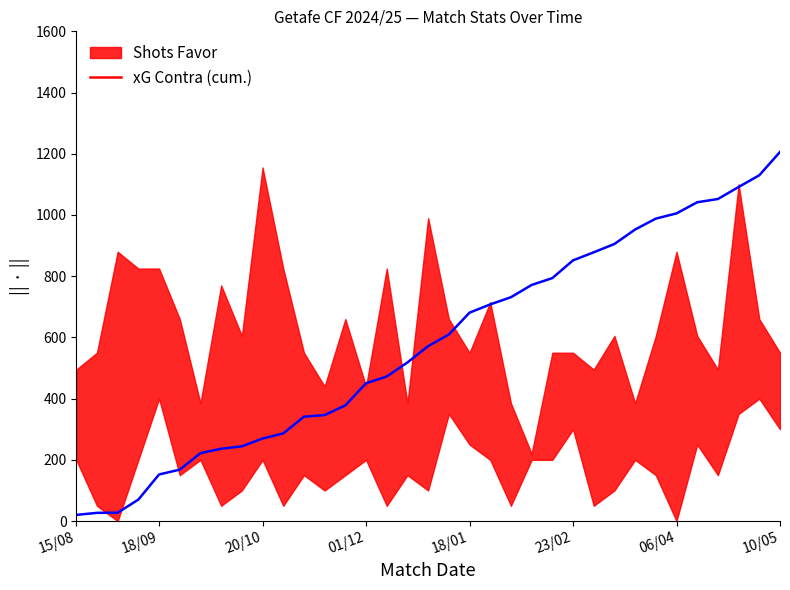

Where does the data first go above 571?

17